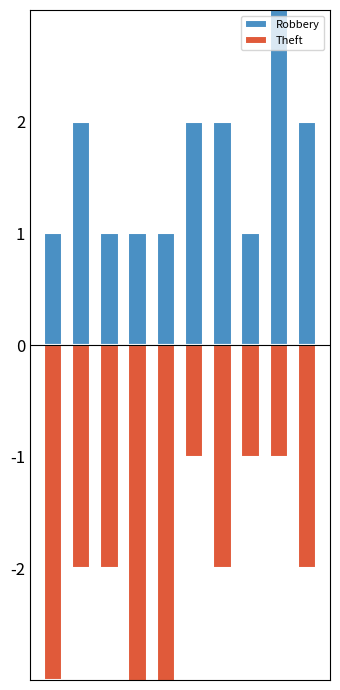

Is it true that Theft equals -1 at 1?

False